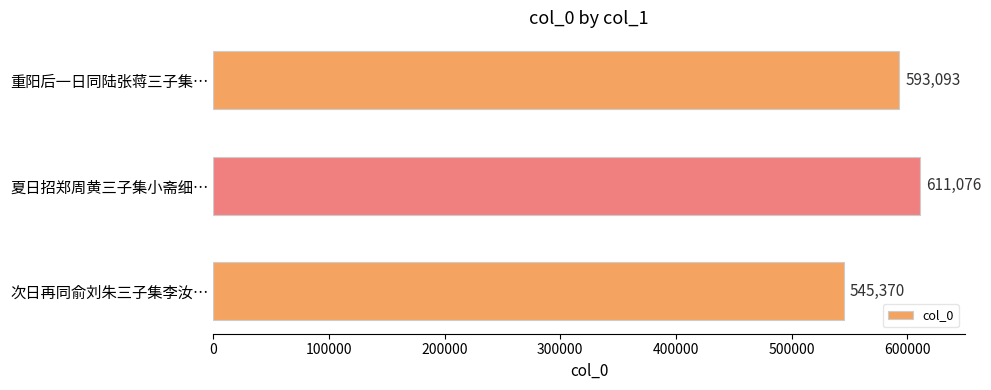

What is the ratio of the value at 重阳后一日同陆张蒋三子集… to the value at 次日再同俞刘朱三子集李汝…?

1.1